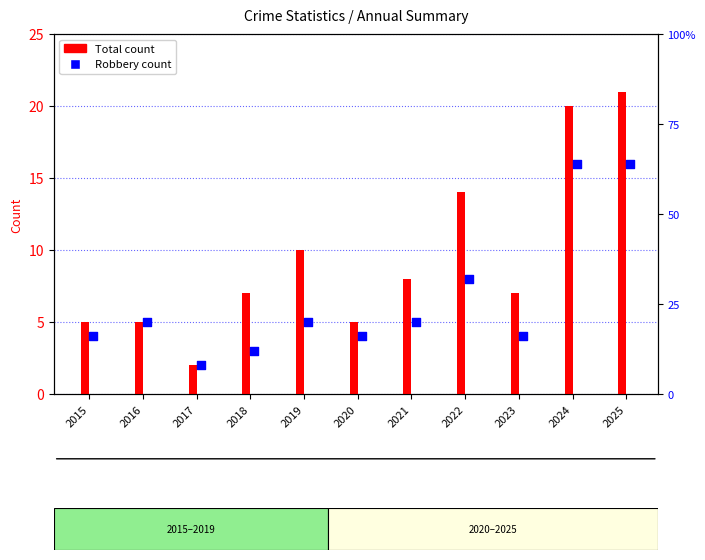

What are all the series names shown in the legend?

Total, Robbery